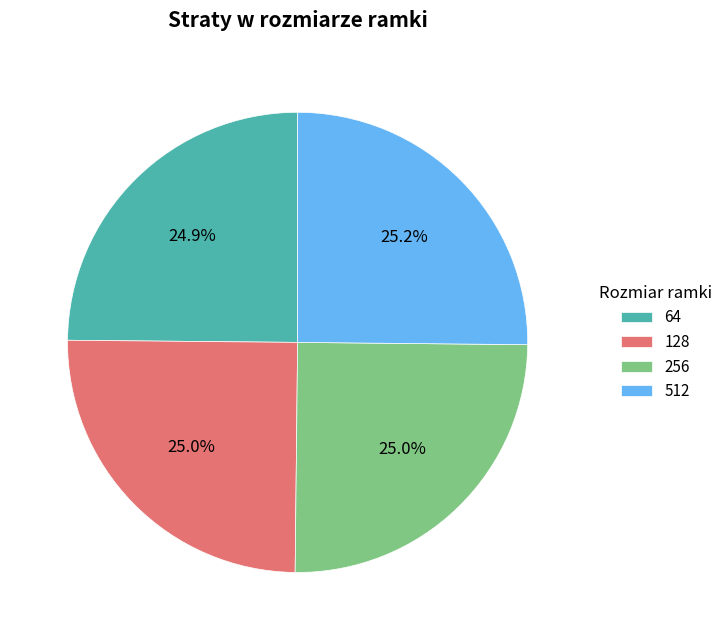

How many segments does this pie chart have?

4